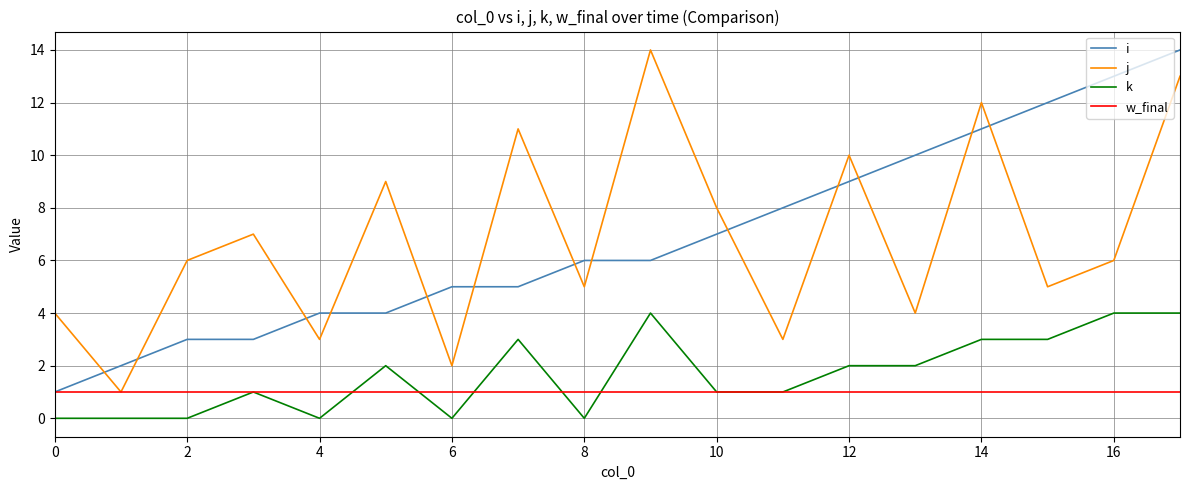

True or false: k and j intersect in this chart.

False